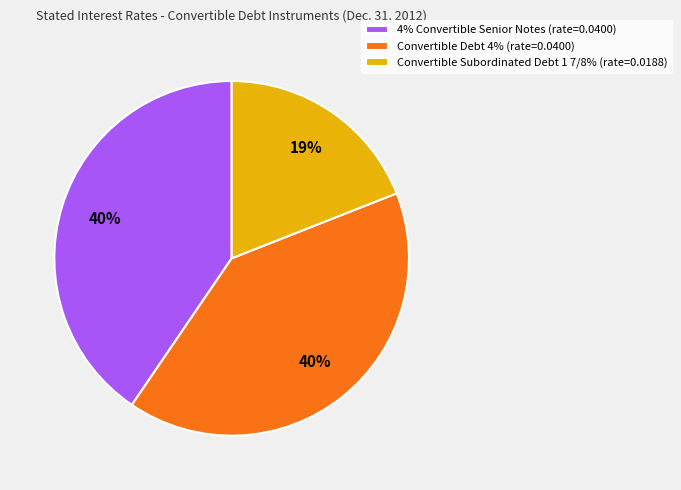

Combined, do Convertible Debt 4% (rate=0.0400) and Convertible Subordinated Debt 1 7/8% (rate=0.0188) account for over 50%?

Yes